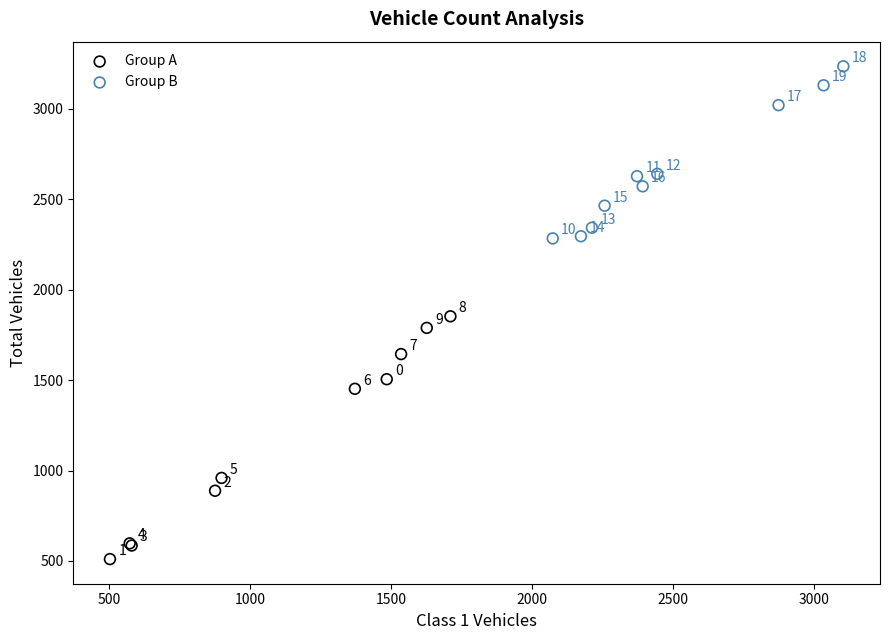

What are all the series names shown in the legend?

Group A, Group B